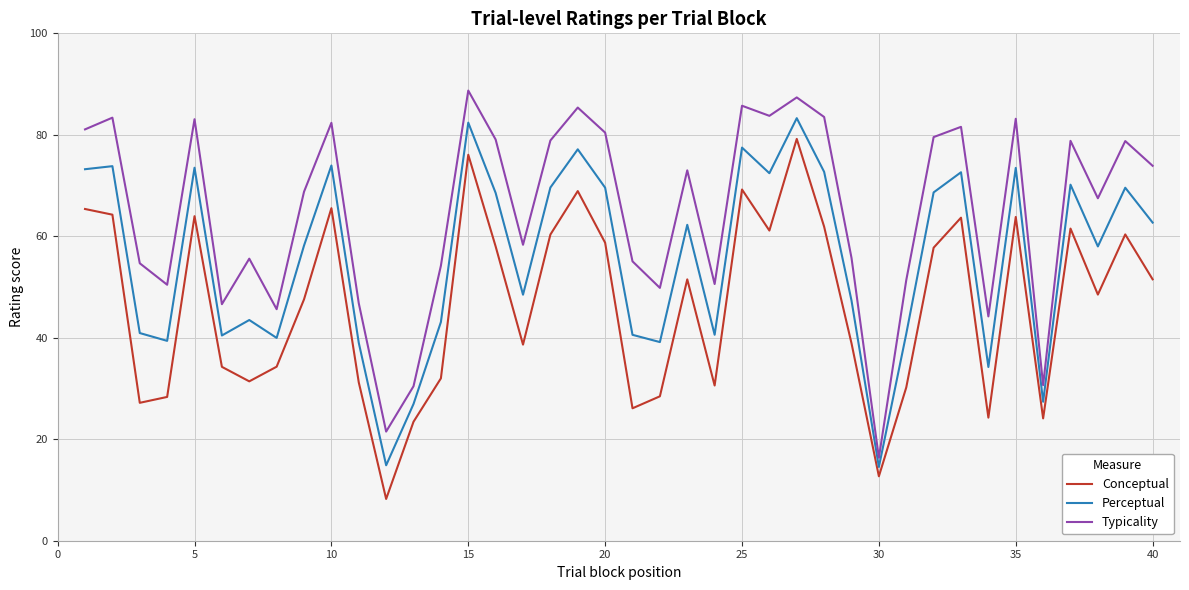

List the series in order of their overall mean, lowest first.

Conceptual, Perceptual, Typicality